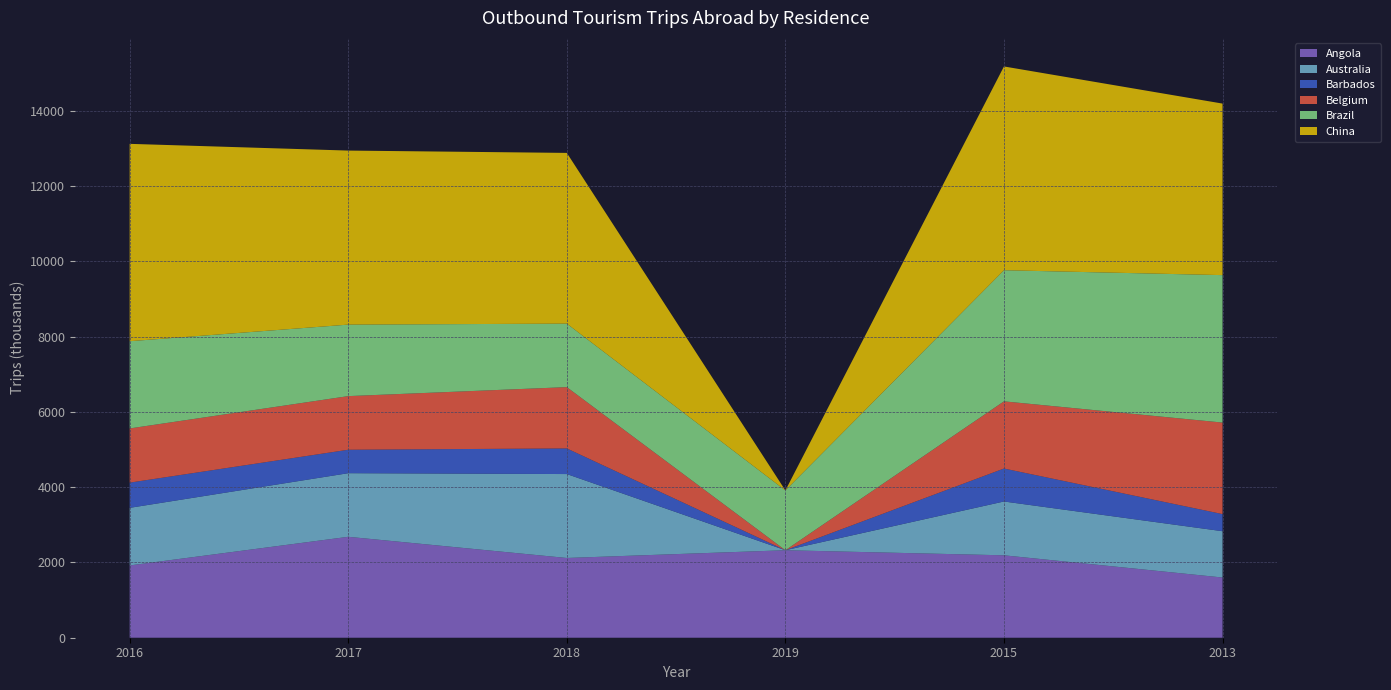

At which label does Angola reach its minimum?

2013